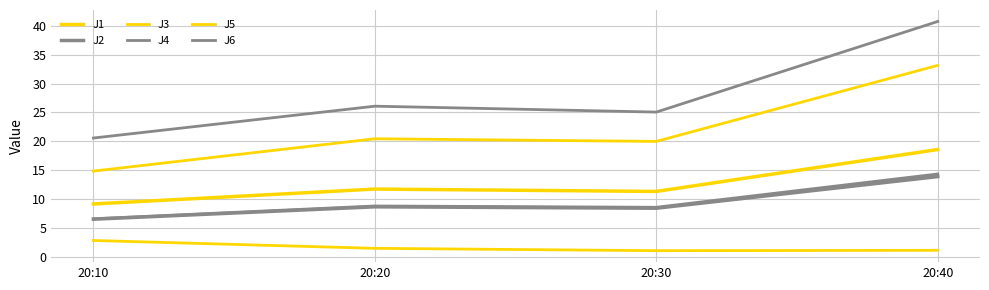

Which has a higher value, 20:30 or 20:20?

20:20